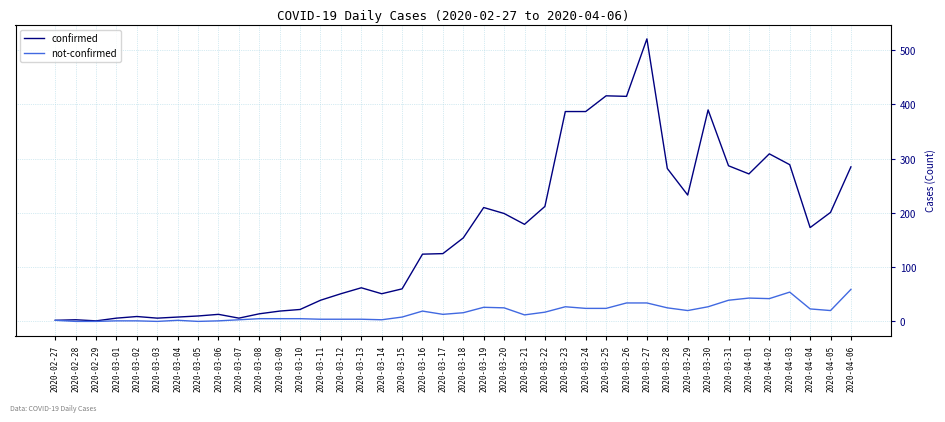

Which series changed the most between 2020-03-07 and 2020-04-01?

confirmed